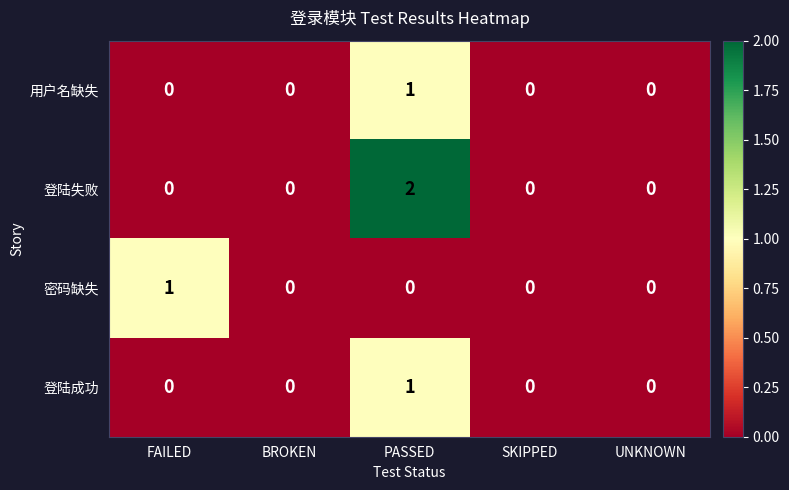

Which series has the widest spread of values?

登陆失败